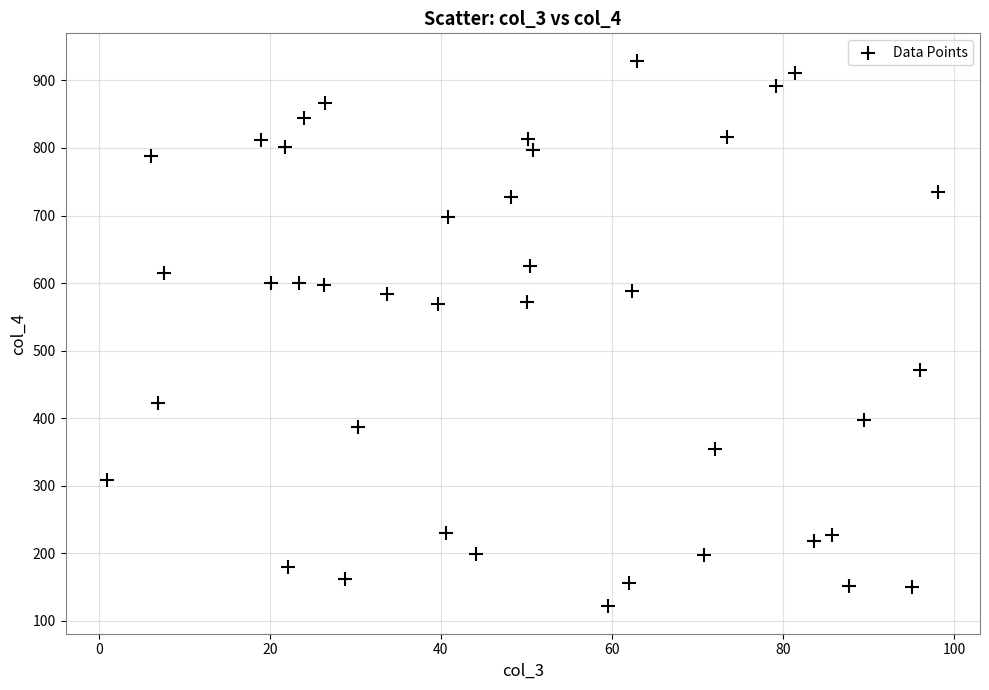

What is the range of Y values (max minus min)?

808.2